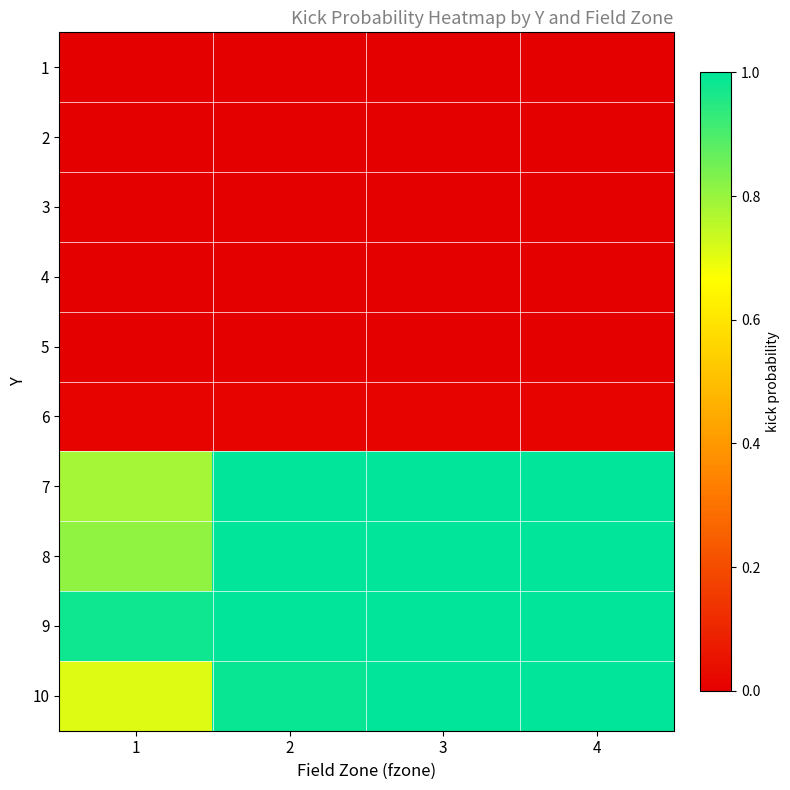

Reading right to left, what are all the values shown in this chart?

1: 4=0.0	3=0.0	2=0.0	1=0.0
2: 4=0.0	3=0.0	2=0.0	1=0.0
3: 4=0.0	3=0.0	2=0.0	1=0.0
4: 4=0.0	3=0.0	2=0.0	1=0.0
5: 4=0.0	3=0.0	2=0.0	1=0.0
6: 4=0.0	3=0.0	2=0.0	1=0.0
7: 4=1.0	3=1.0	2=1.0	1=0.8
8: 4=1.0	3=1.0	2=1.0	1=0.8
9: 4=1.0	3=1.0	2=1.0	1=1.0
10: 4=1.0	3=1.0	2=1.0	1=0.7